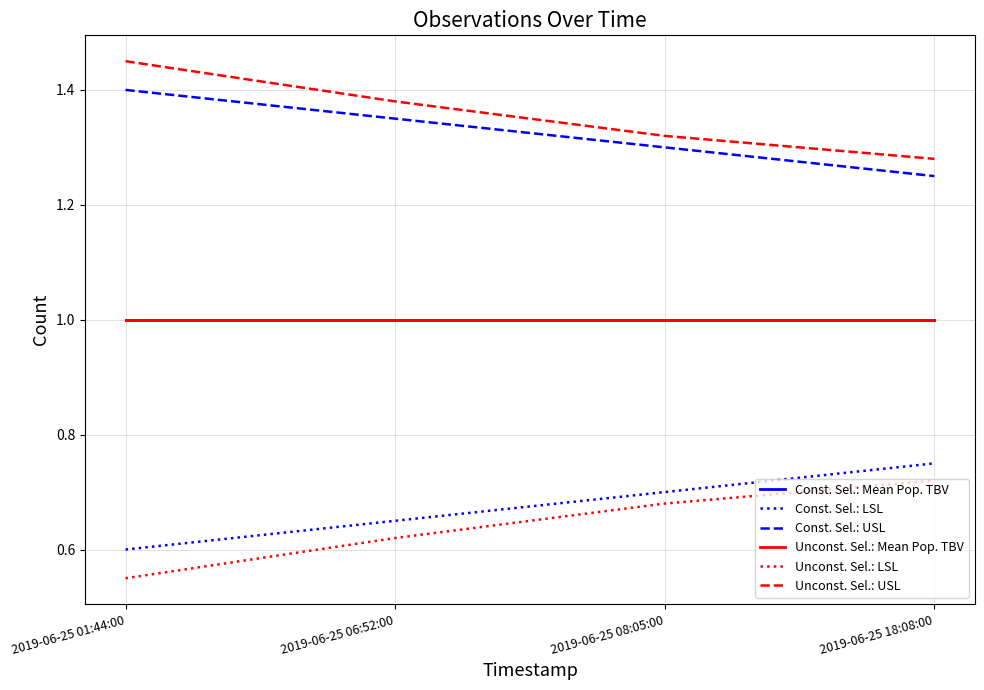

Does the chart display data point markers on the line(s)?

No